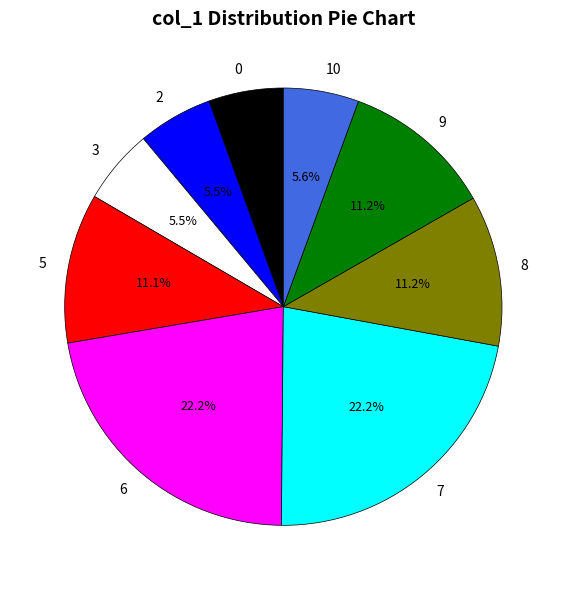

Count the number of slices in the pie.

9